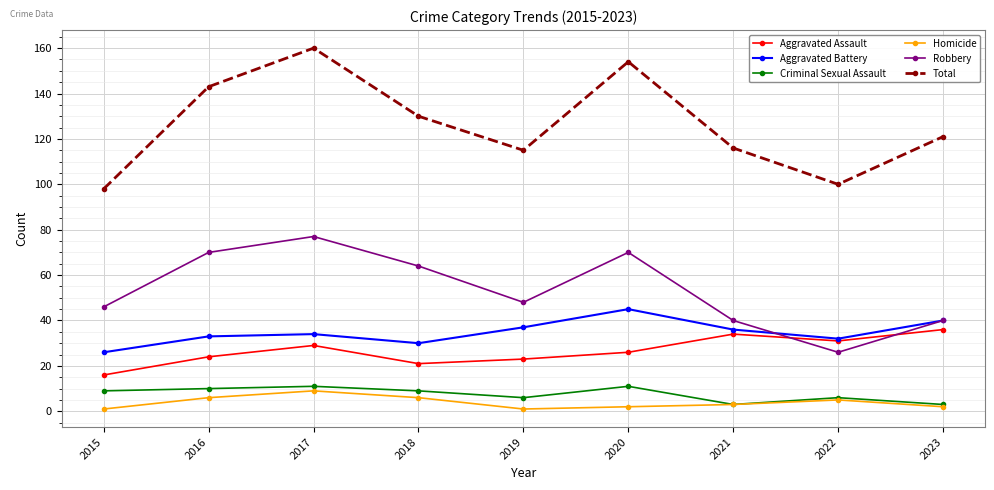

Where is the first local minimum for Total?

2019